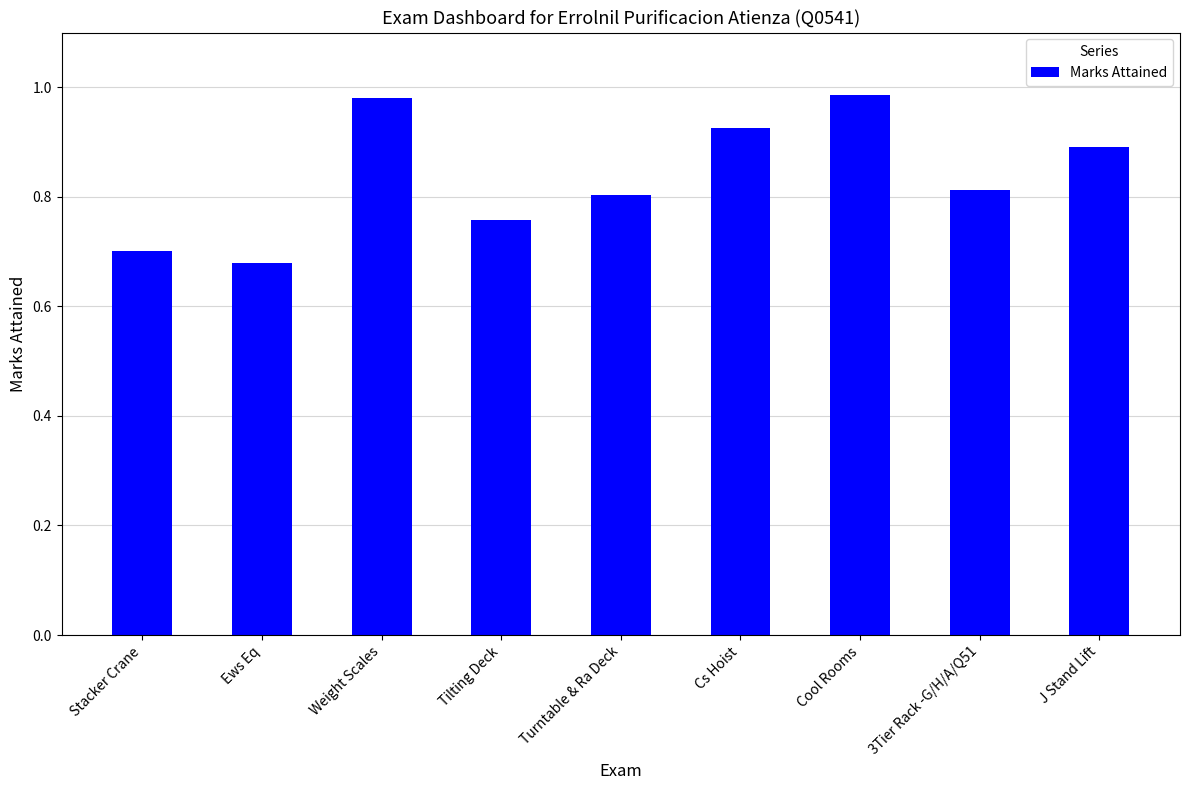

What is the sum of the values at Turntable & Ra Deck and Tilting Deck?

1.6